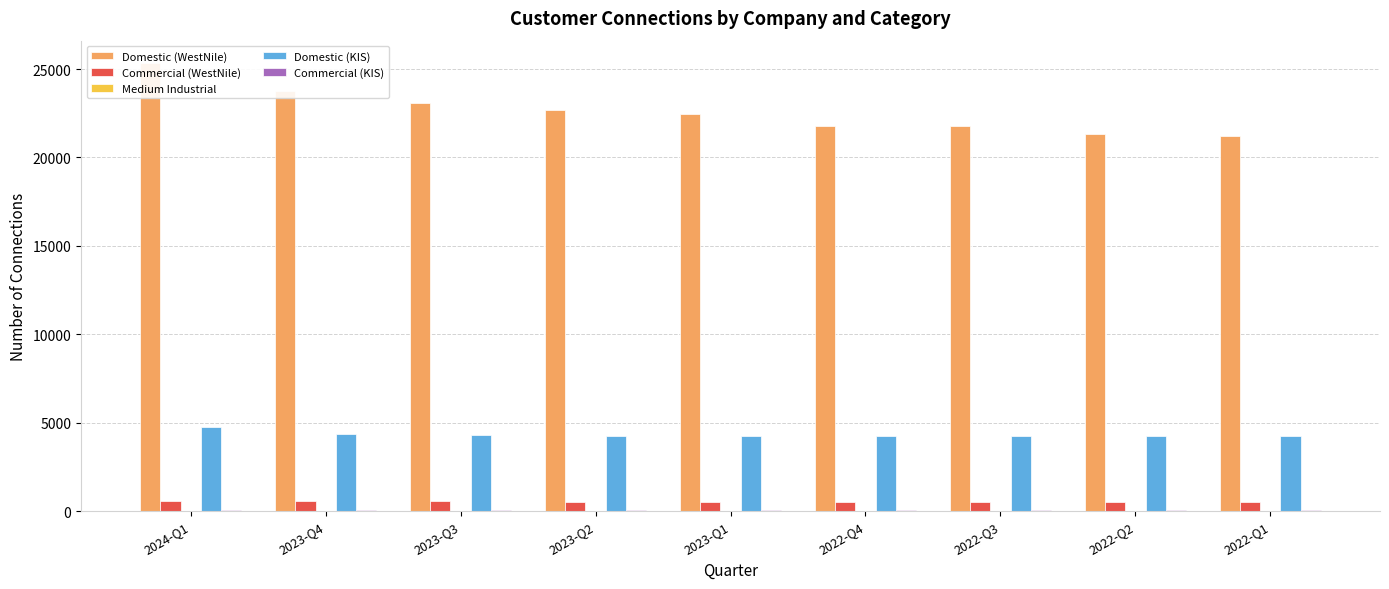

Between 2023-Q2 and 2022-Q1, which series saw the biggest shift?

Domestic (WestNile)